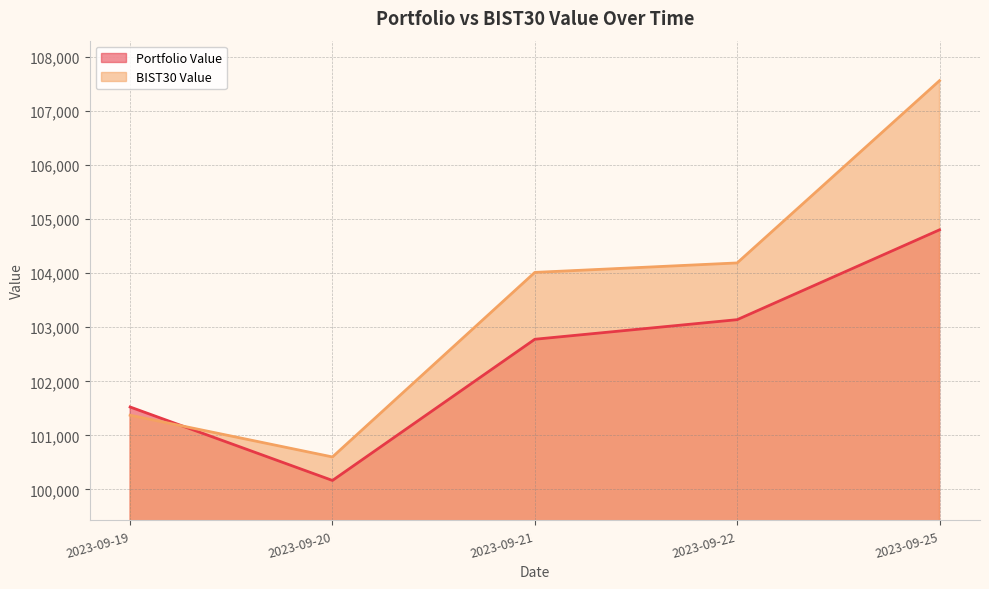

How many lines are shown in the chart?

2